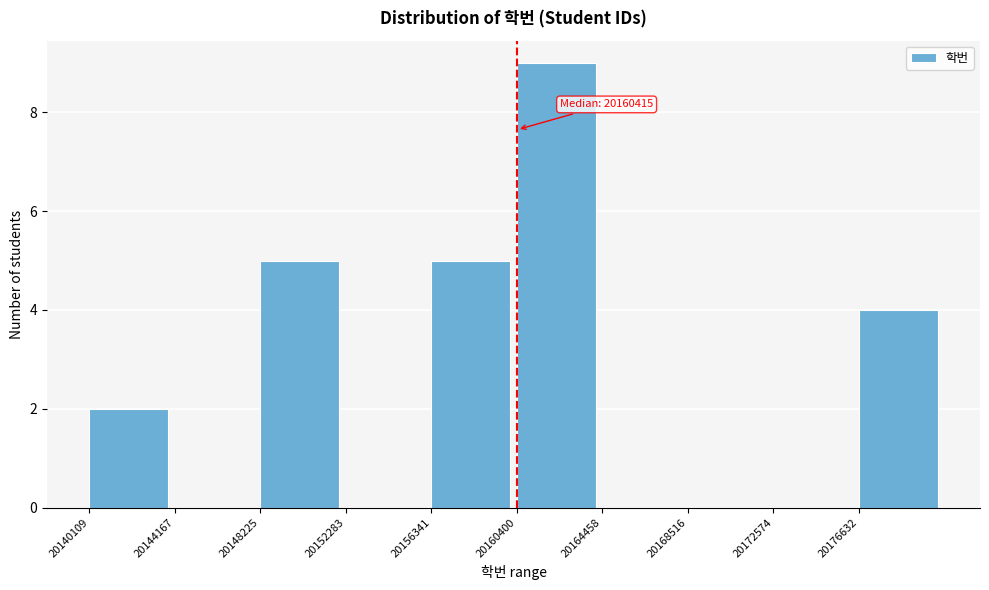

Which range on the x-axis has the tallest bar?

20160500 to 20164500